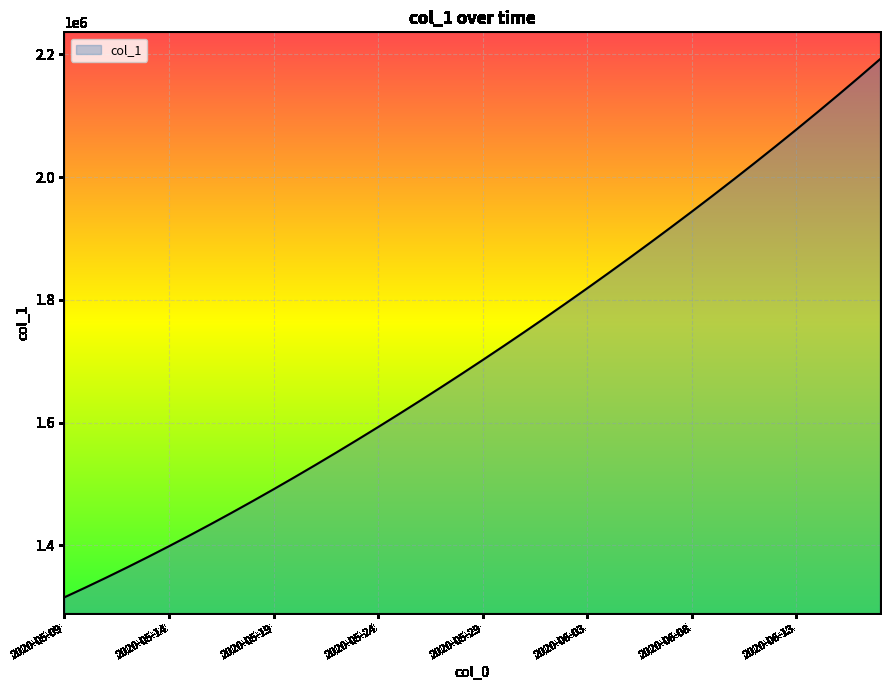

What is the minimum value shown in the chart?

1315099.0